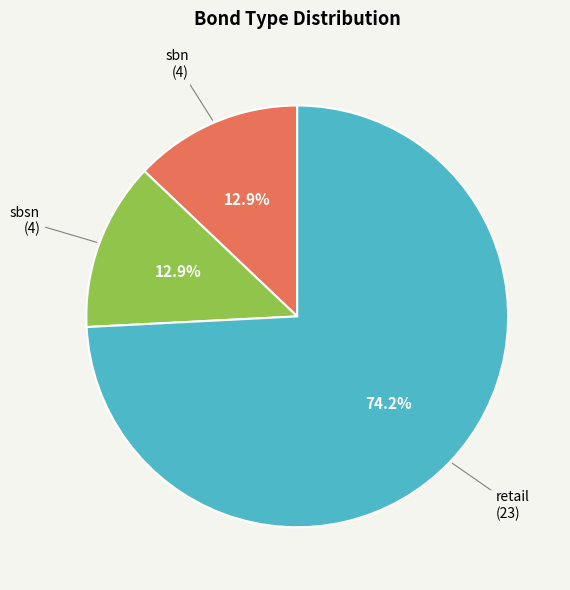

Which slice is the largest?

retail